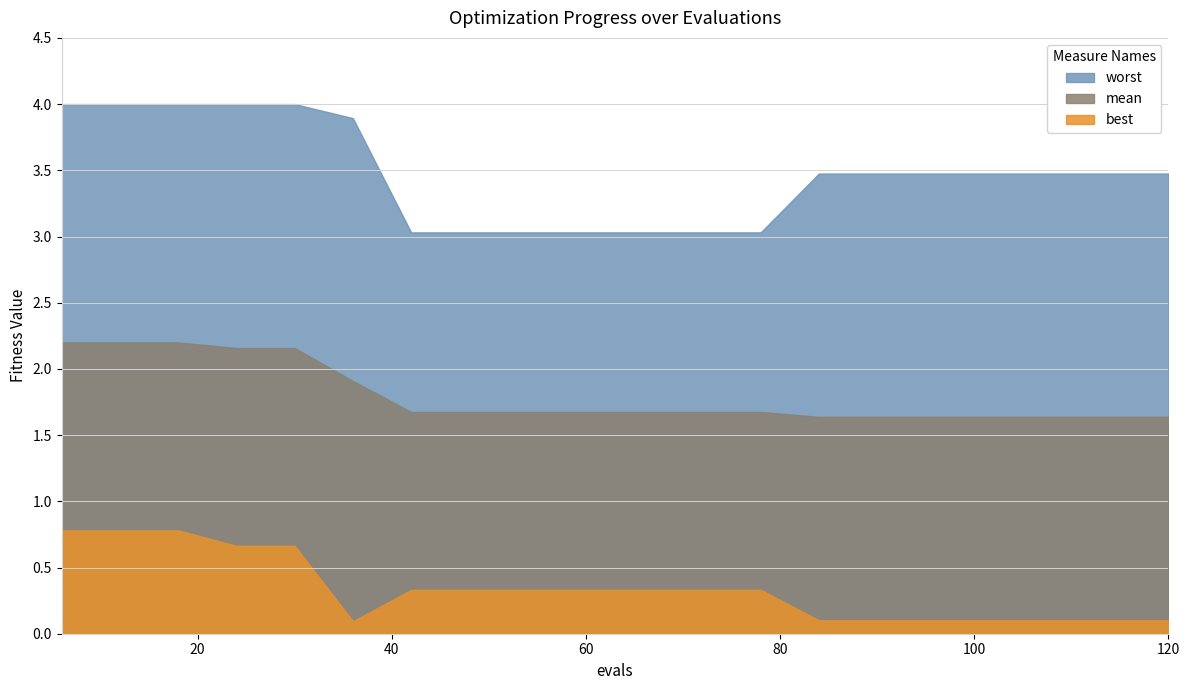

Reading right to left, what are all the values shown in this chart?

mean: 1.6	1.6	1.6	1.6	1.6	1.6	1.6	1.7	1.7	1.7	1.7	1.7	1.7	1.7	1.9	2.2	2.2	2.2	2.2	2.2
best: 0.1	0.1	0.1	0.1	0.1	0.1	0.1	0.3	0.3	0.3	0.3	0.3	0.3	0.3	0.1	0.7	0.7	0.8	0.8	0.8
worst: 3.5	3.5	3.5	3.5	3.5	3.5	3.5	3.0	3.0	3.0	3.0	3.0	3.0	3.0	3.9	4.0	4.0	4.0	4.0	4.0